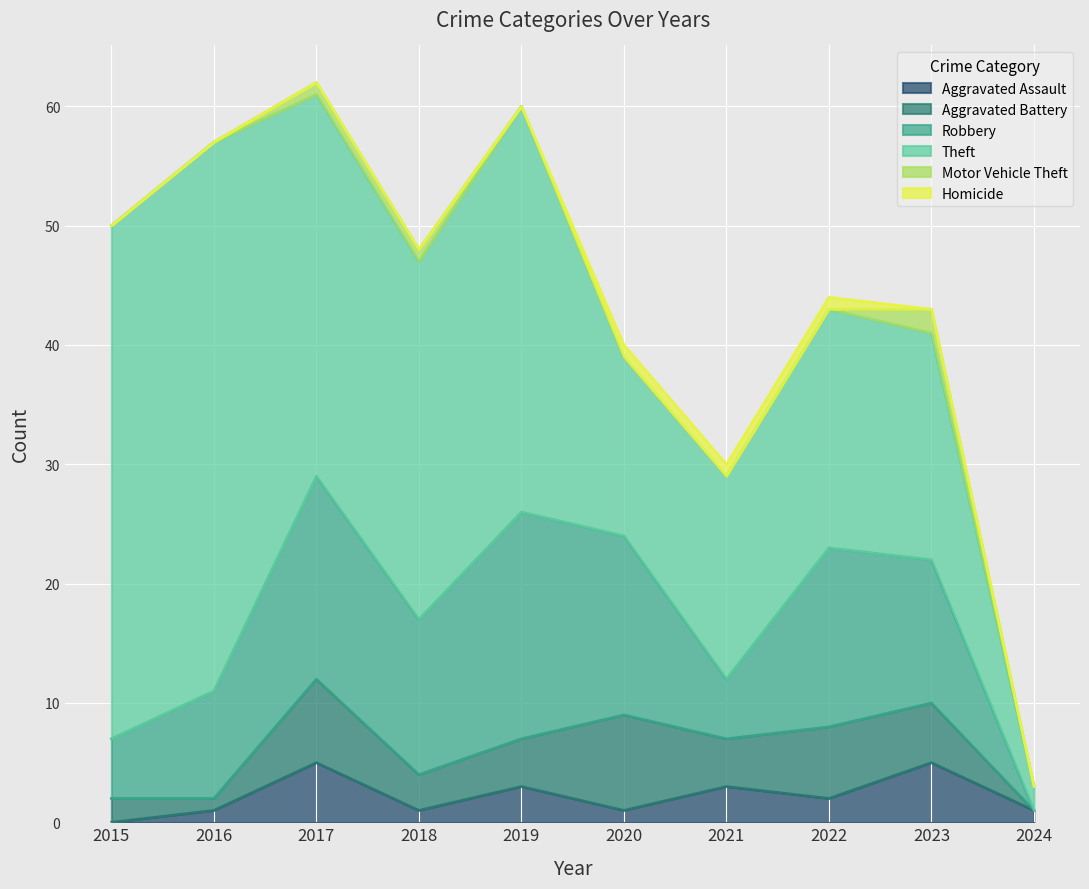

Does the chart display data point markers on the line(s)?

No